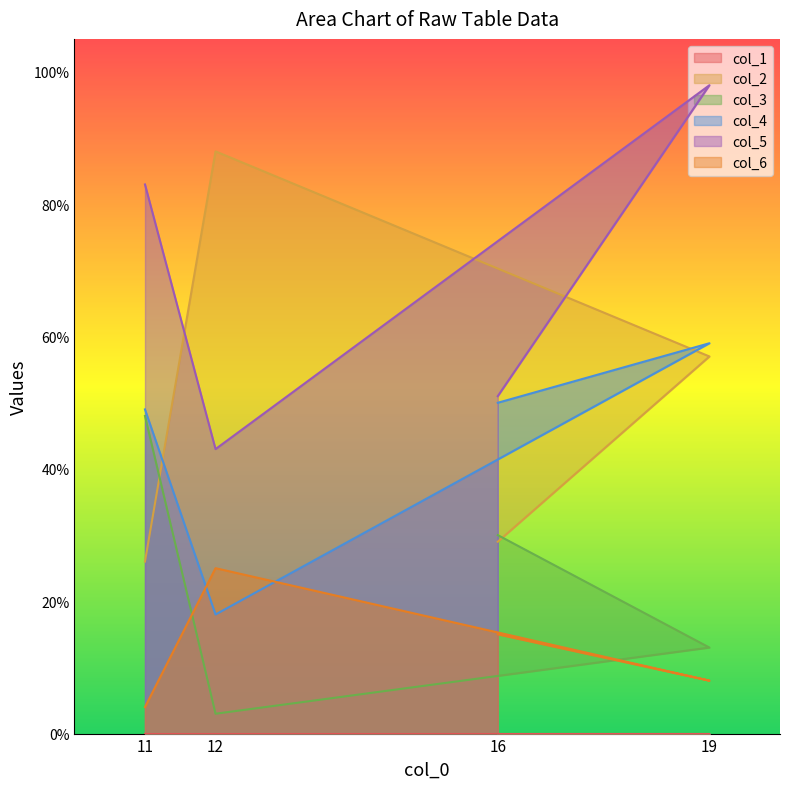

True or false: col_6 and col_2 intersect in this chart.

False